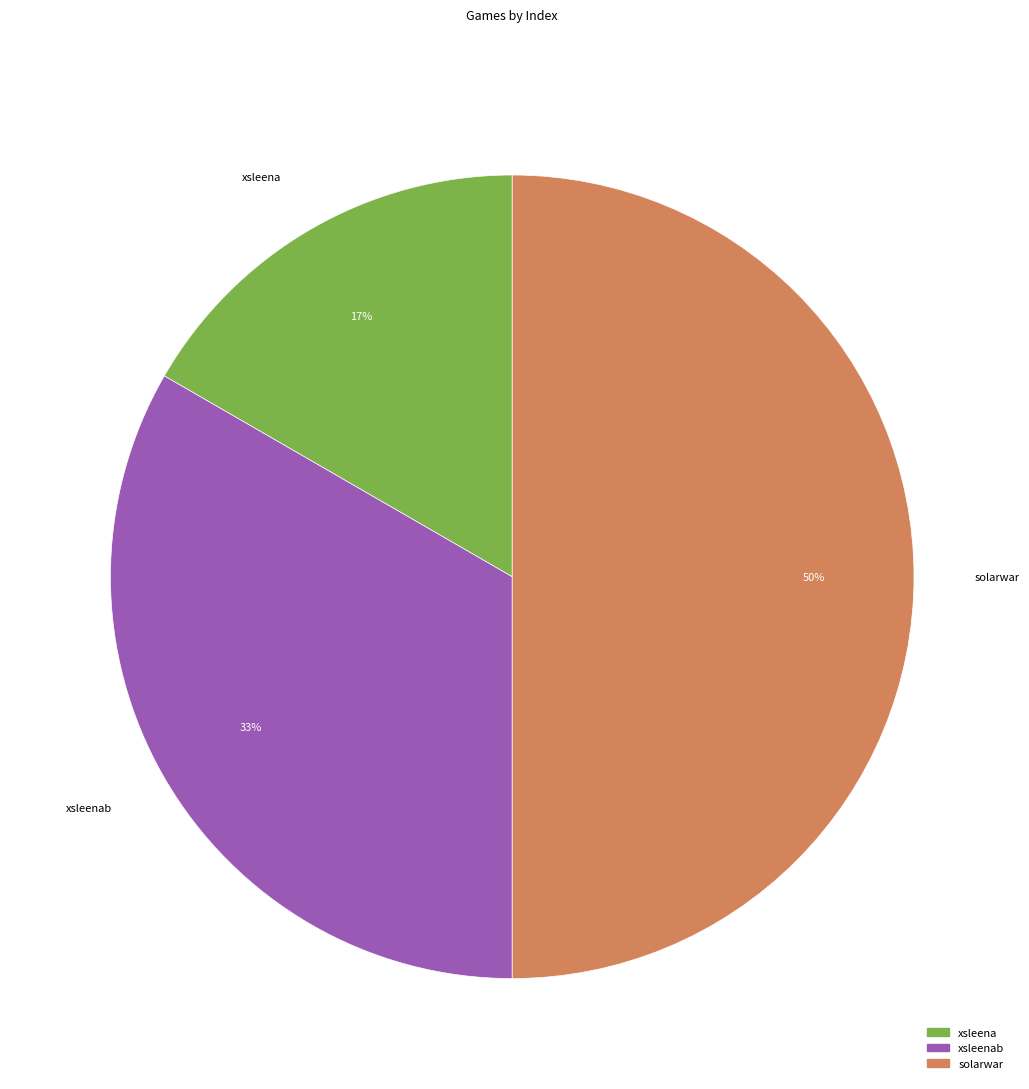

To the nearest percent, what portion does xsleena represent?

17%